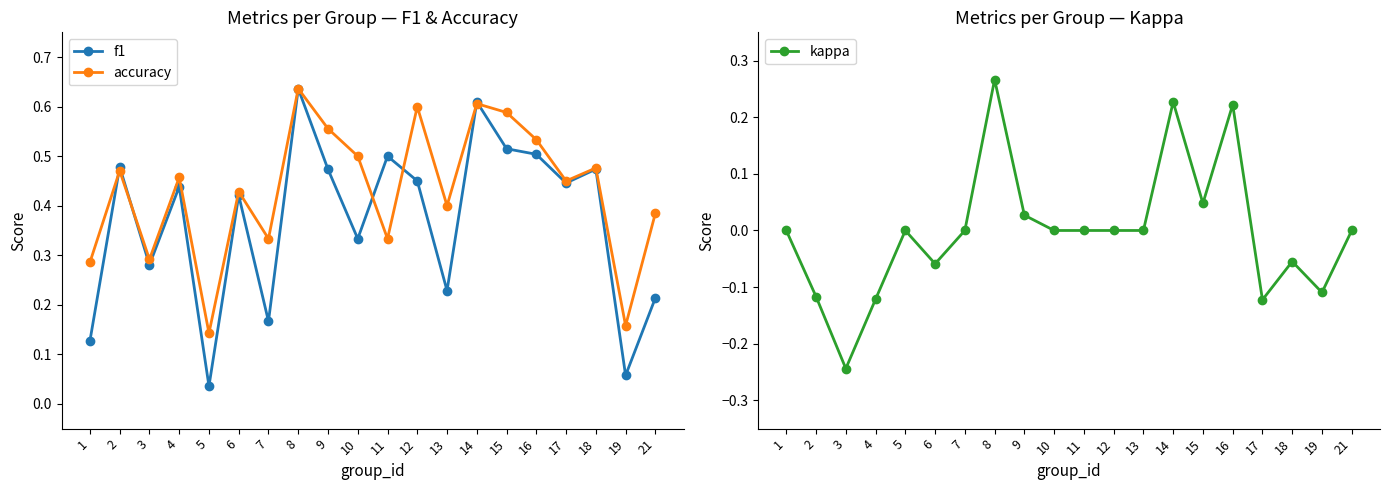

What is the average value of the f1 series?

0.4